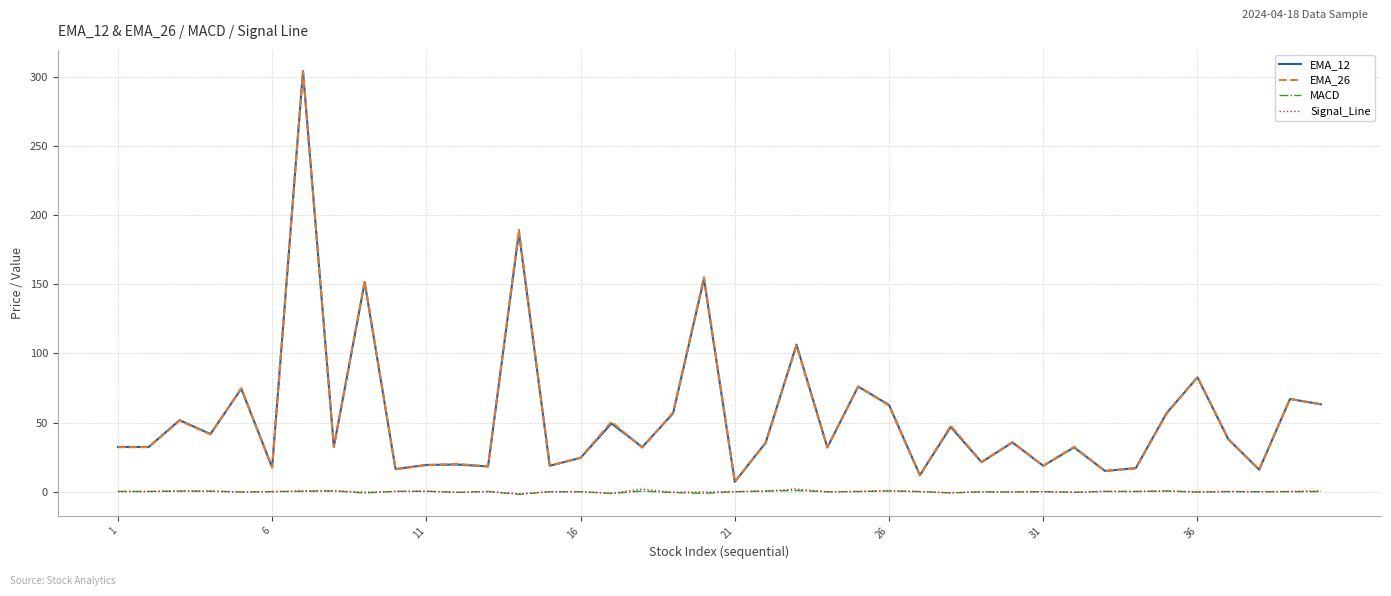

True or false: EMA_26 and Signal_Line cross at least once.

False